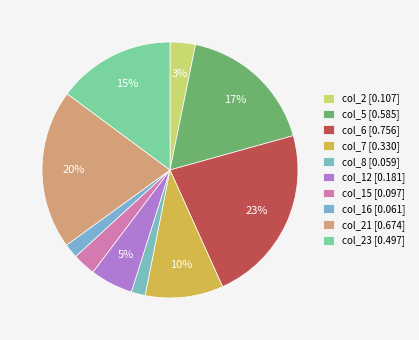

How many segments does this pie chart have?

10